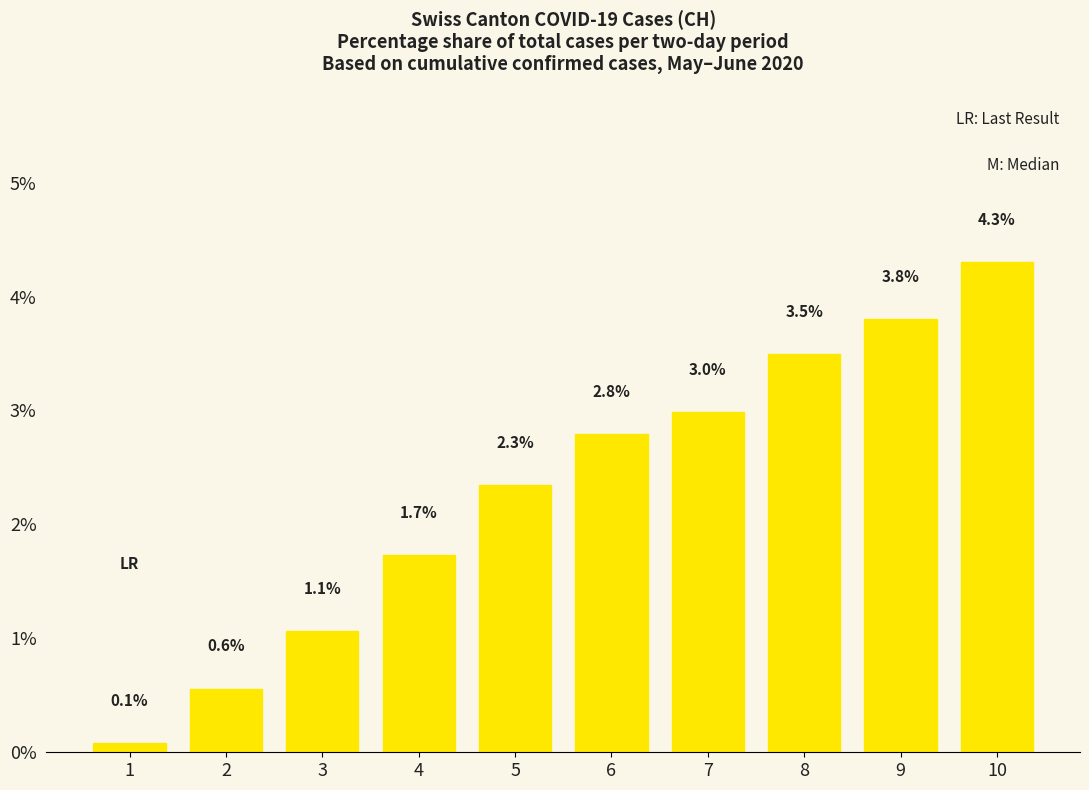

What is the difference between the second highest and minimum values?

3.7